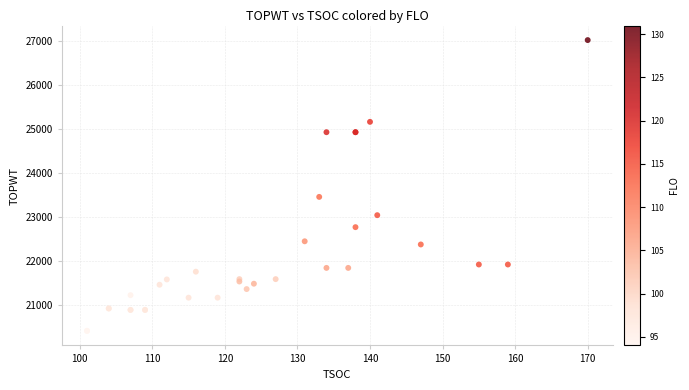

What Y value in the scatter plot is closest to 23714?

23455